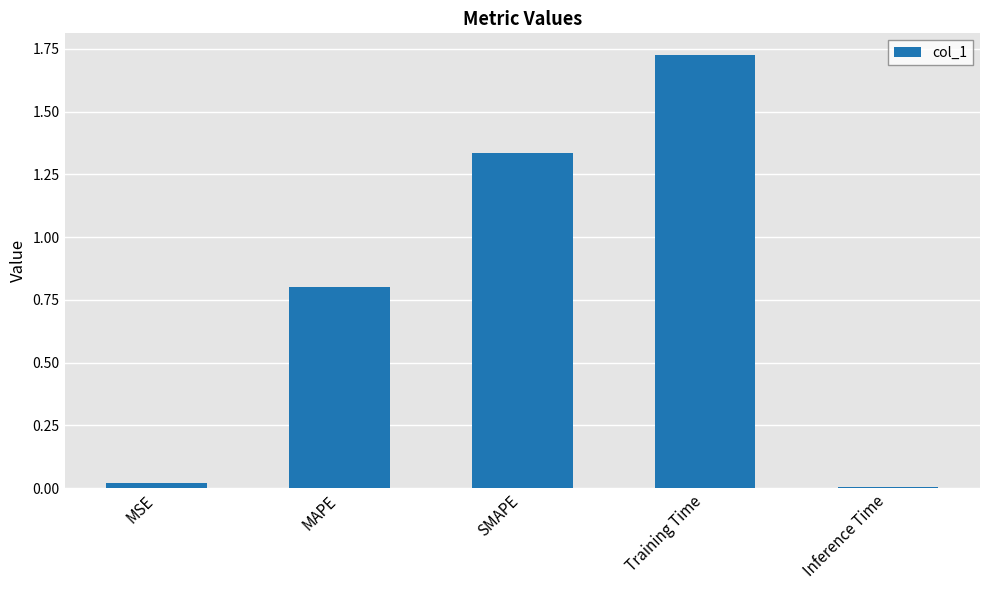

Is it true that the value at SMAPE is 0.8?

False